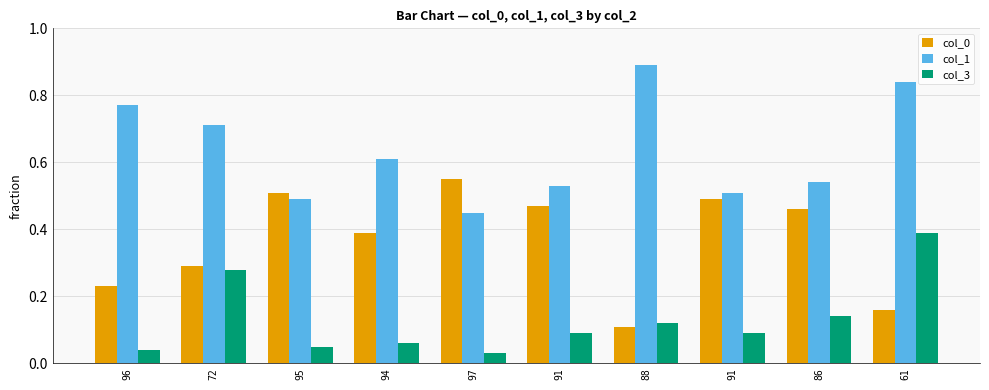

What is the maximum value for col_0?

0.6